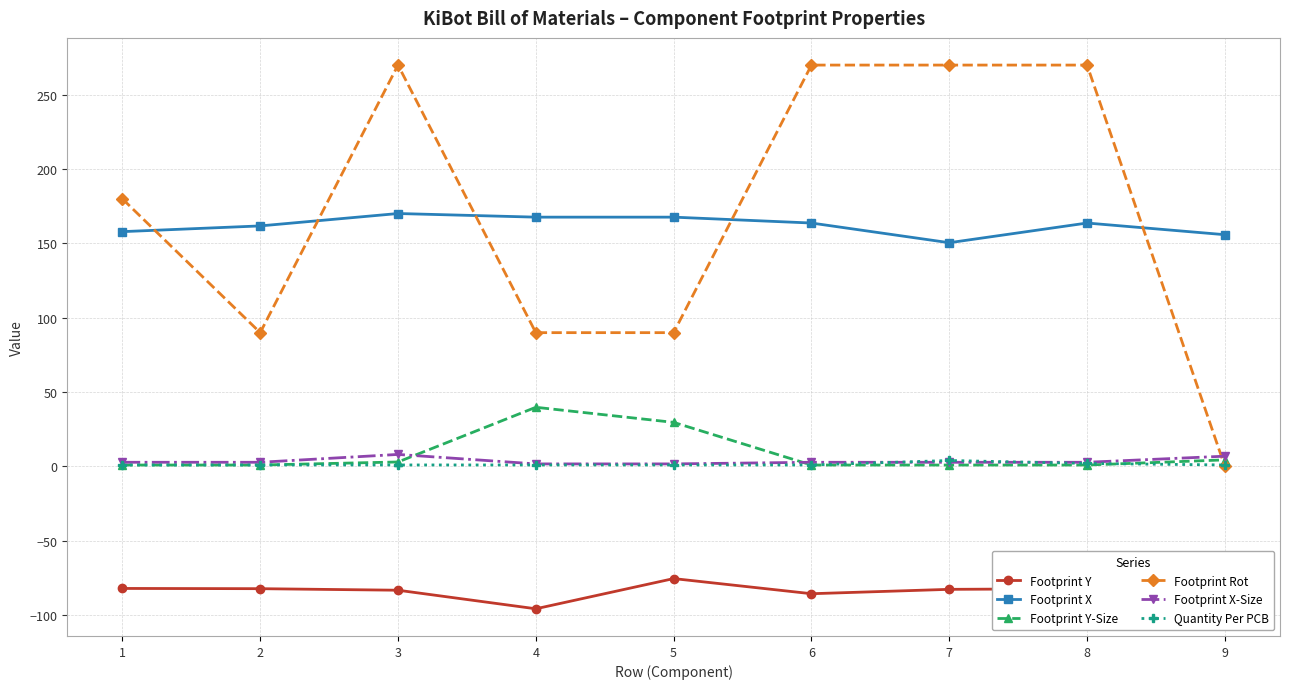

What is the total value across all series at 5?

214.6